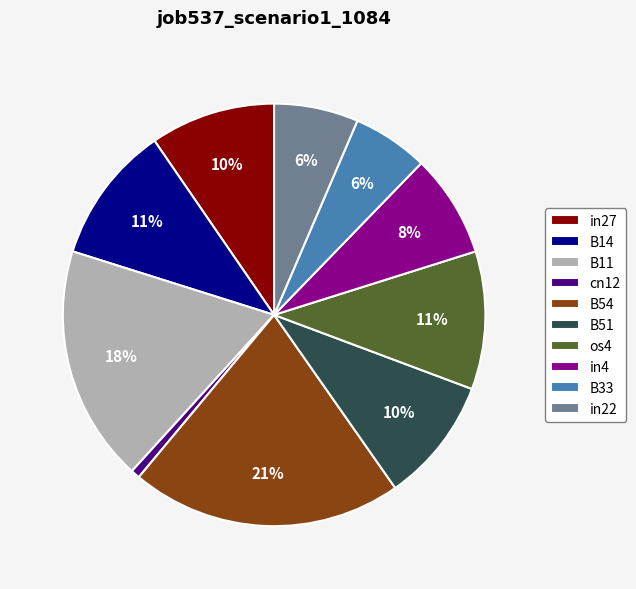

Between B33 and B14, which is larger?

B14